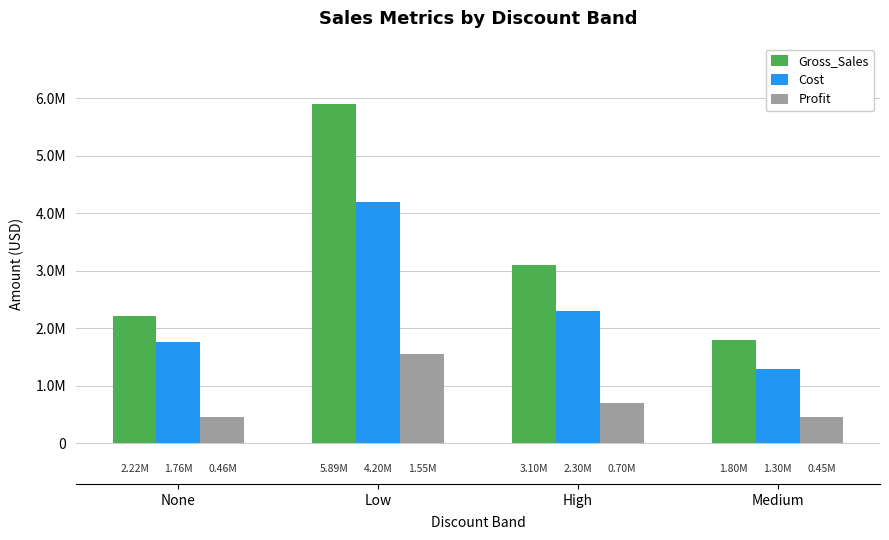

What is the label of the 4th bar from the right?

None